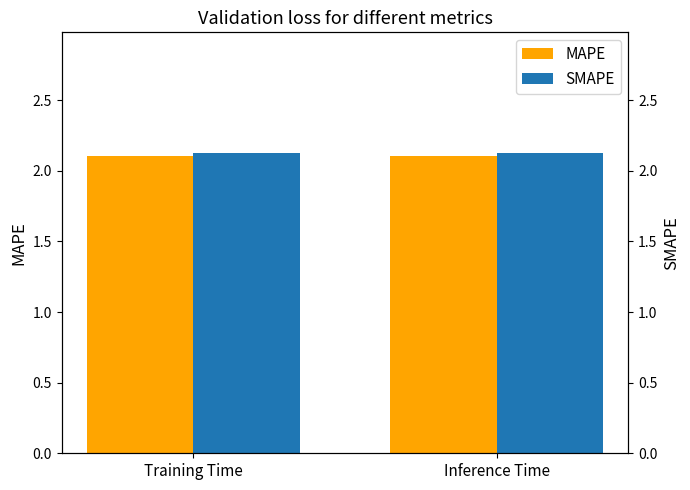

What is the highest value of the MAPE series?

2.1